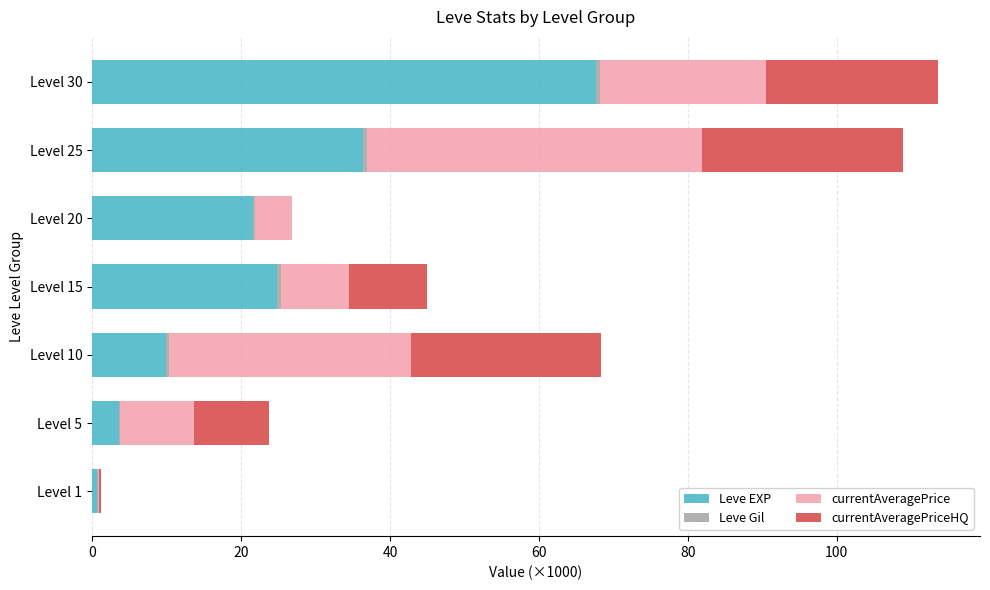

True or false: Leve EXP has a value of 10.0 at Level 10.

True